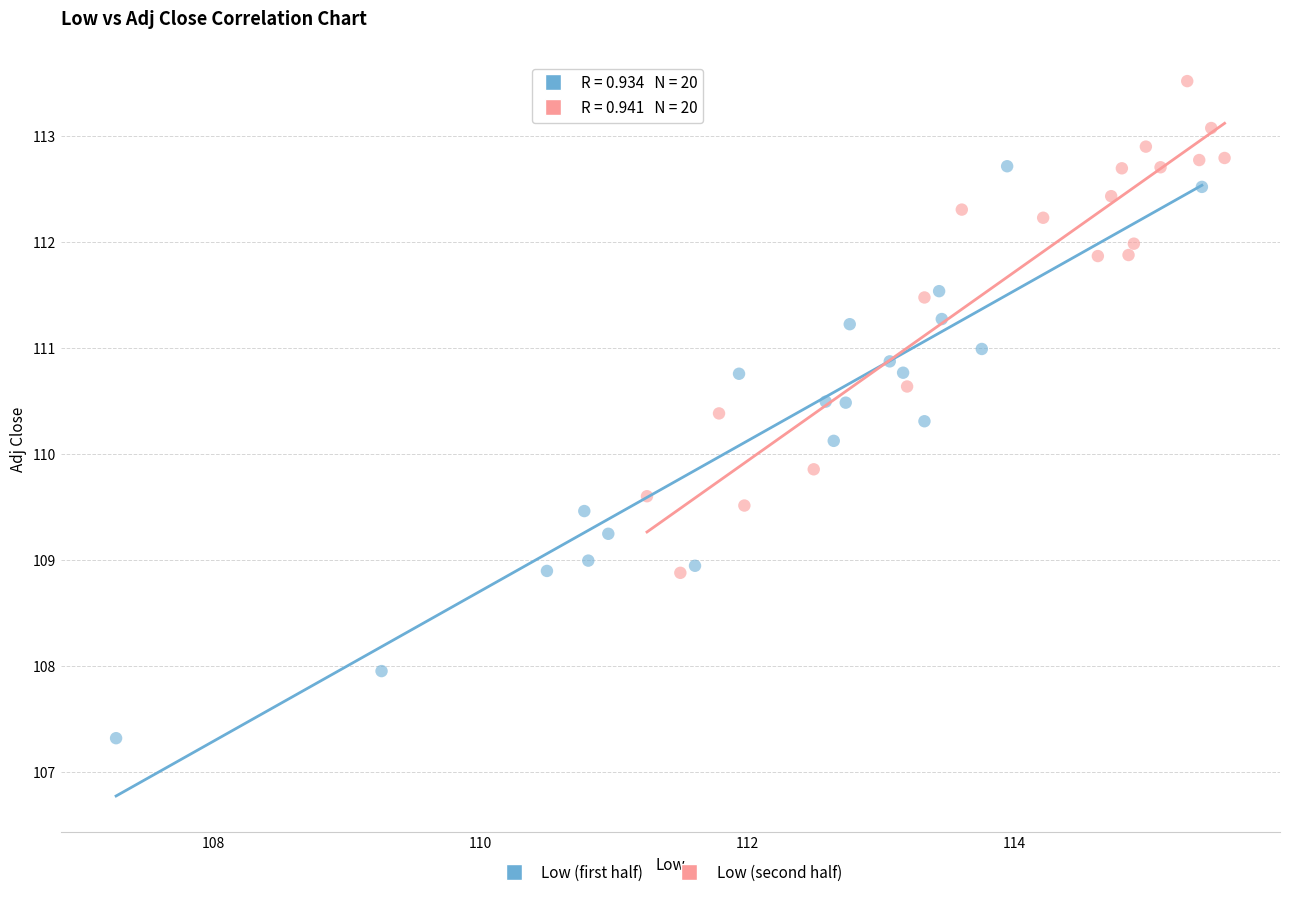

Which series reaches the maximum Y coordinate?

Low (second half)